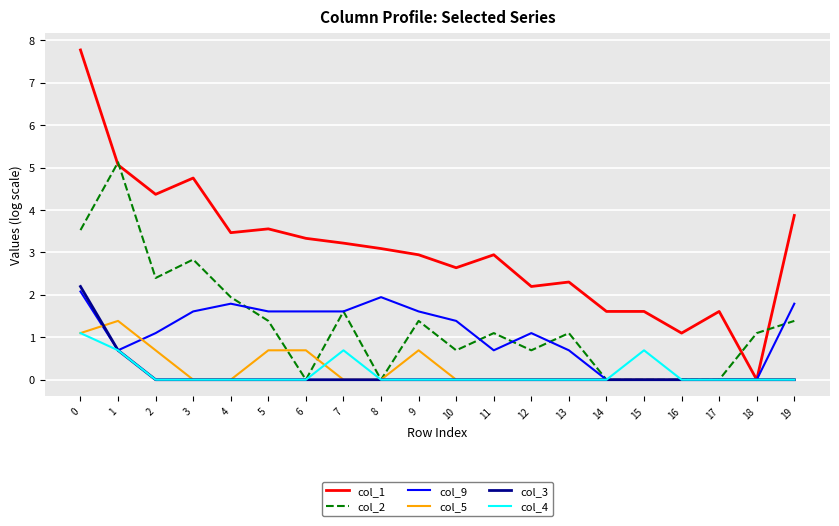

True or false: col_5 has more than 0 interior local peaks.

True